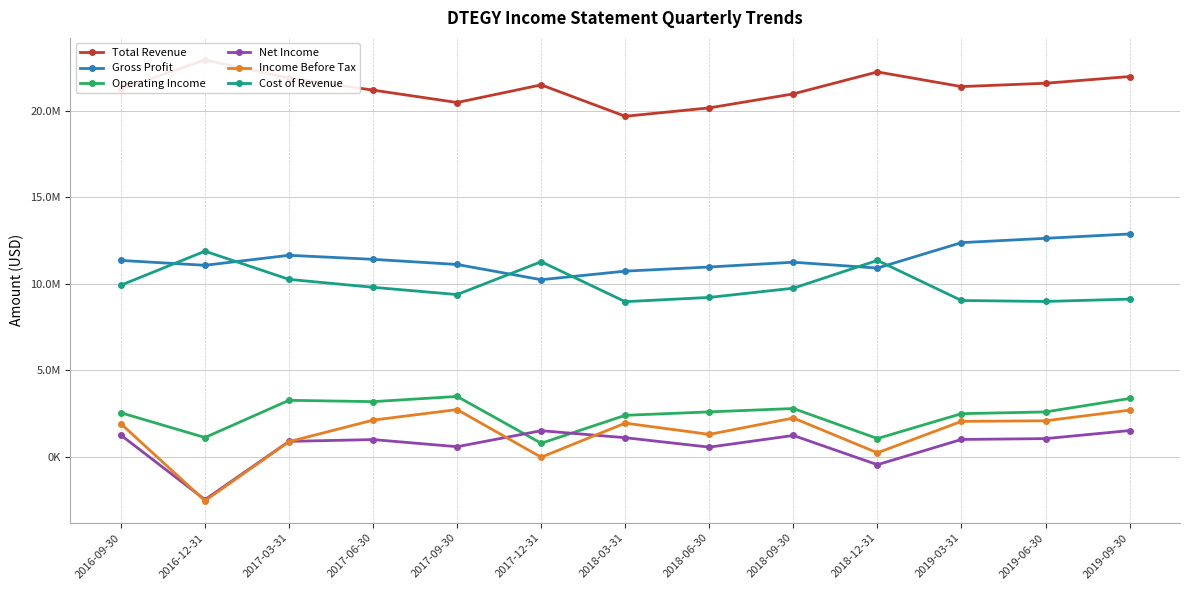

What is the label of the 10th point from the right?

2017-06-30